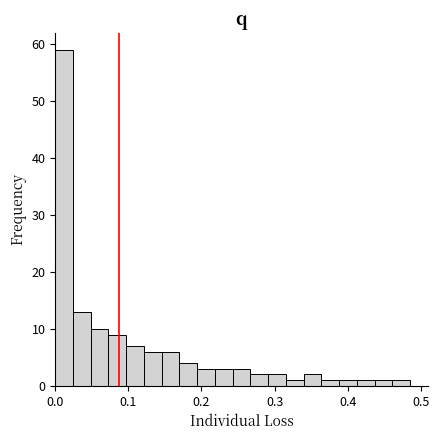

Around what value on the x-axis is the tallest bar? Give the approximate position of its centre, as read against the axis.

0.01